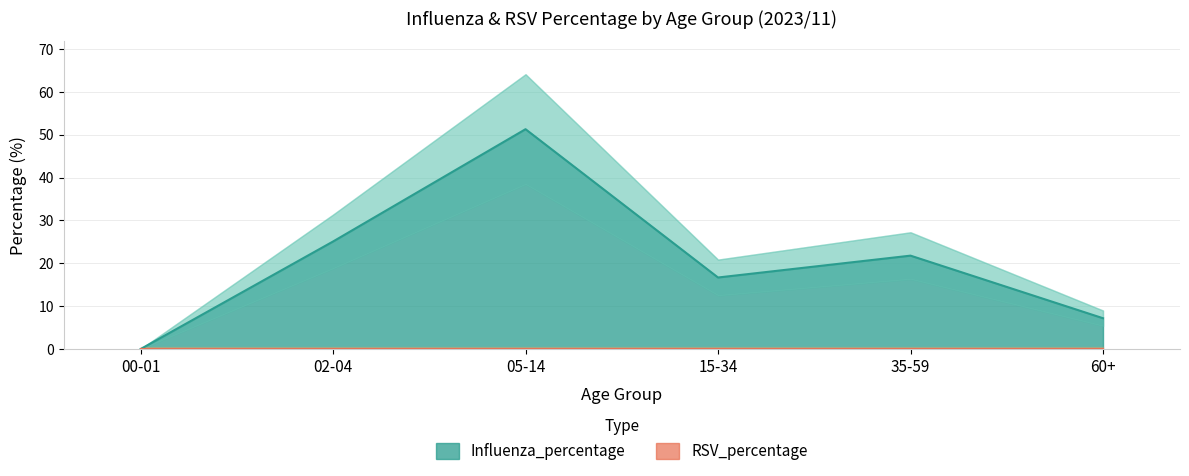

Where is the first local maximum?

05-14